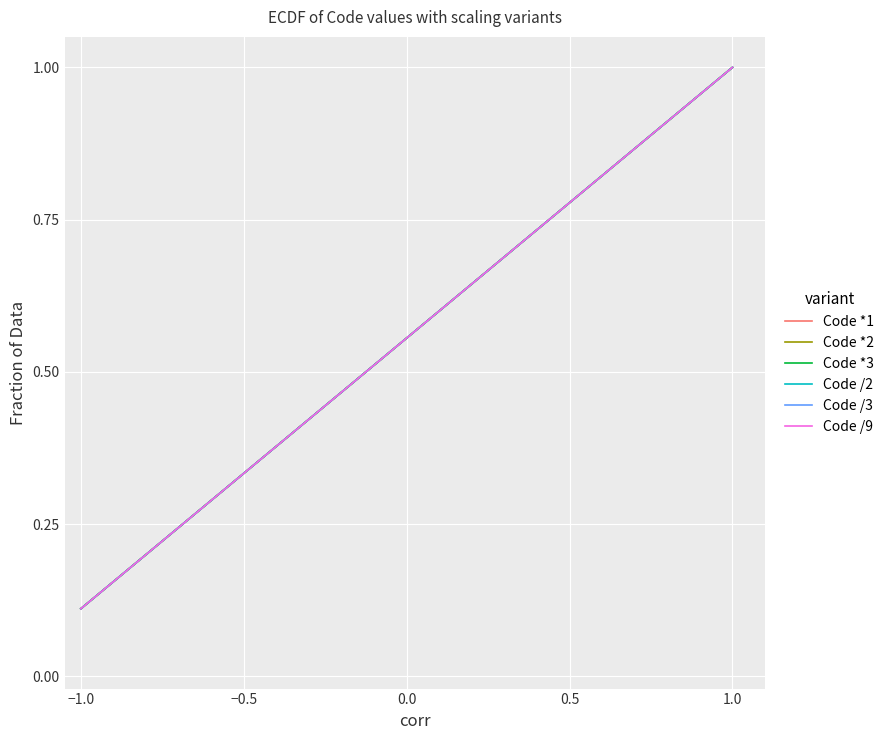

True or false: Code /3 and Code *1 cross at least once.

False